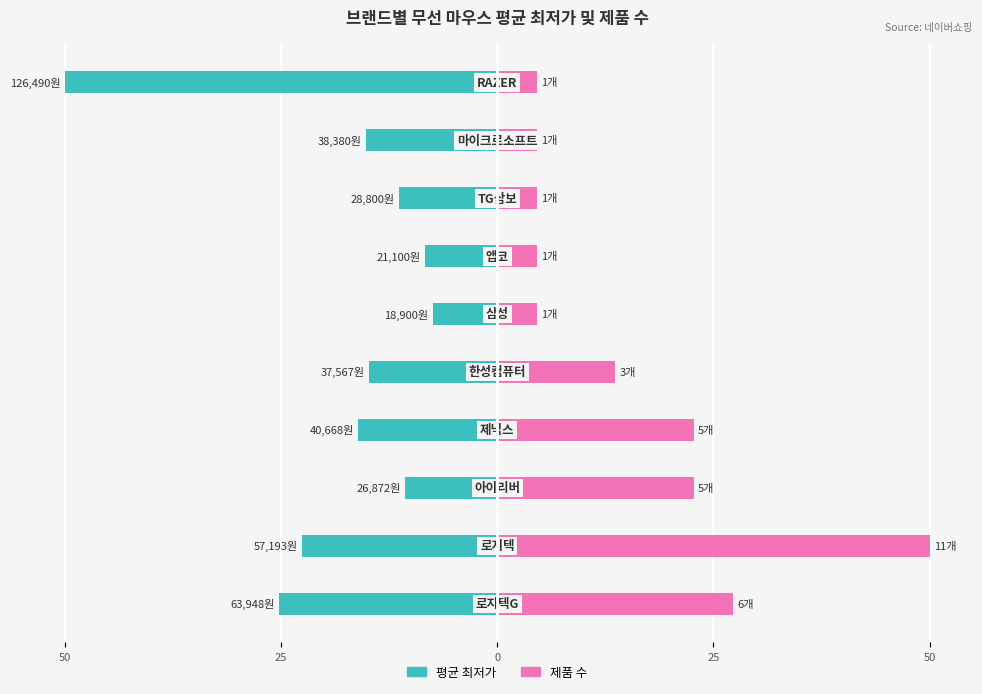

What is the lowest value of the 제품 수 series?

4.5